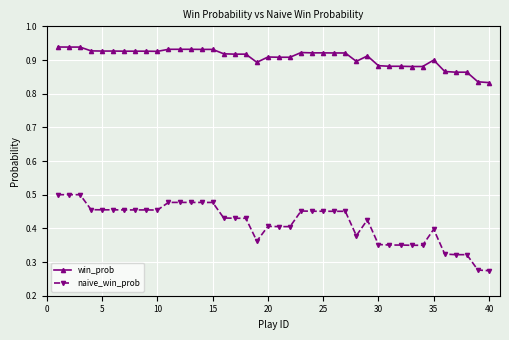

True or false: win_prob and naive_win_prob cross at least once.

False